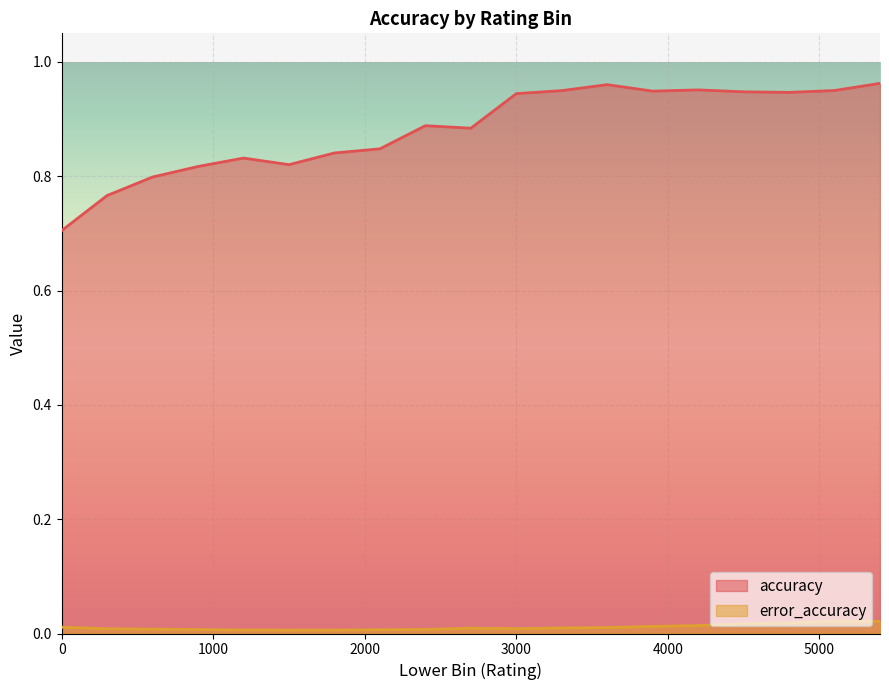

At which category does accuracy reach its first local valley?

1500